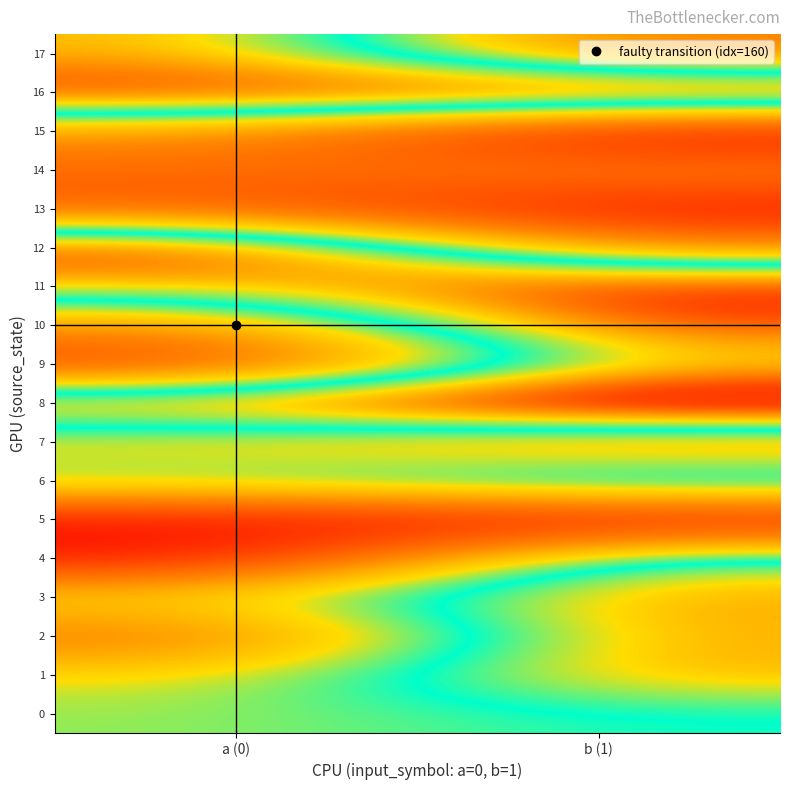

What is the total value across all series at a (0)?

1276